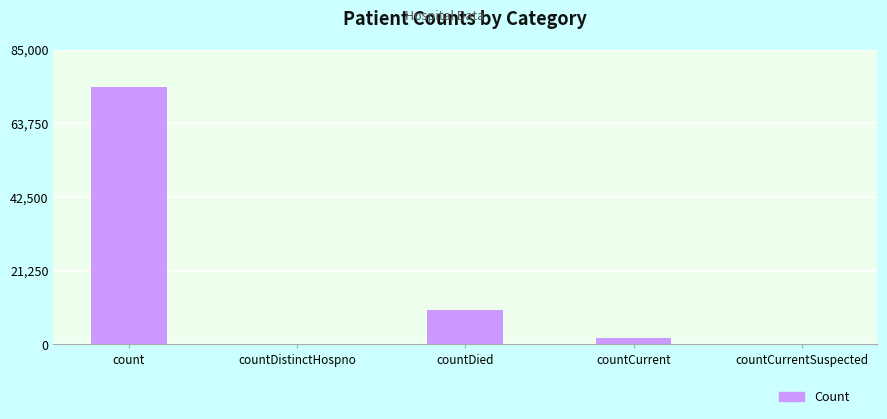

Are the bars horizontal?

No